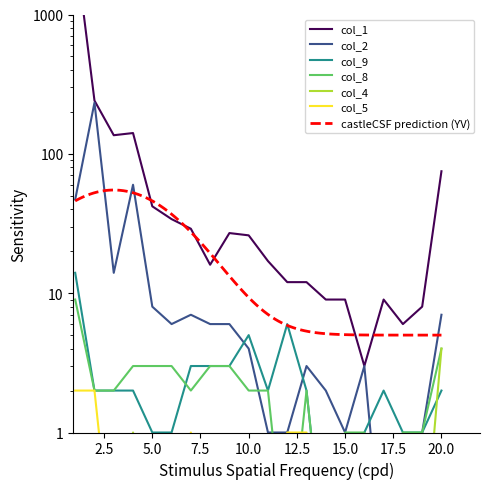

In col_8, how many points are higher than both neighbors (excluding endpoints)?

1